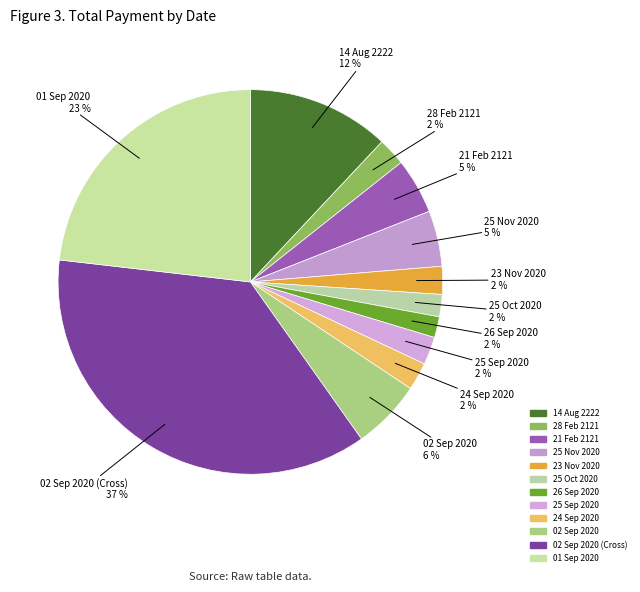

Count the number of slices in the pie.

12